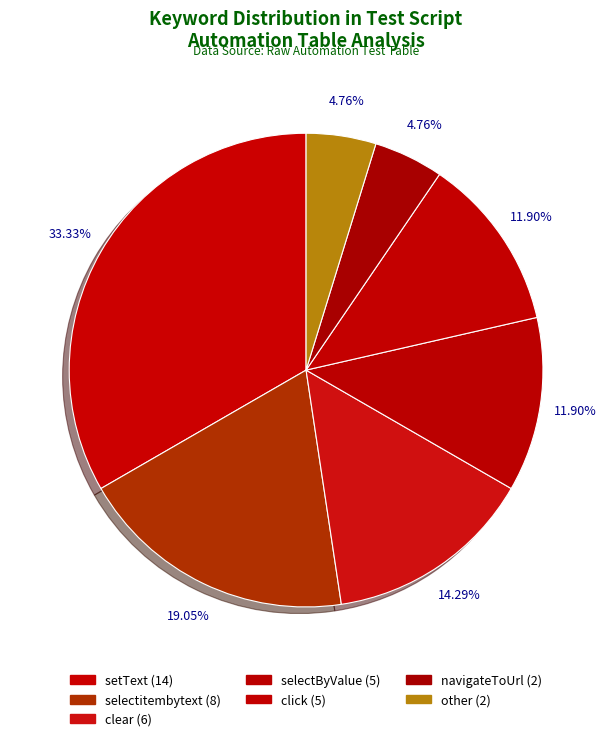

Count the number of slices in the pie.

7